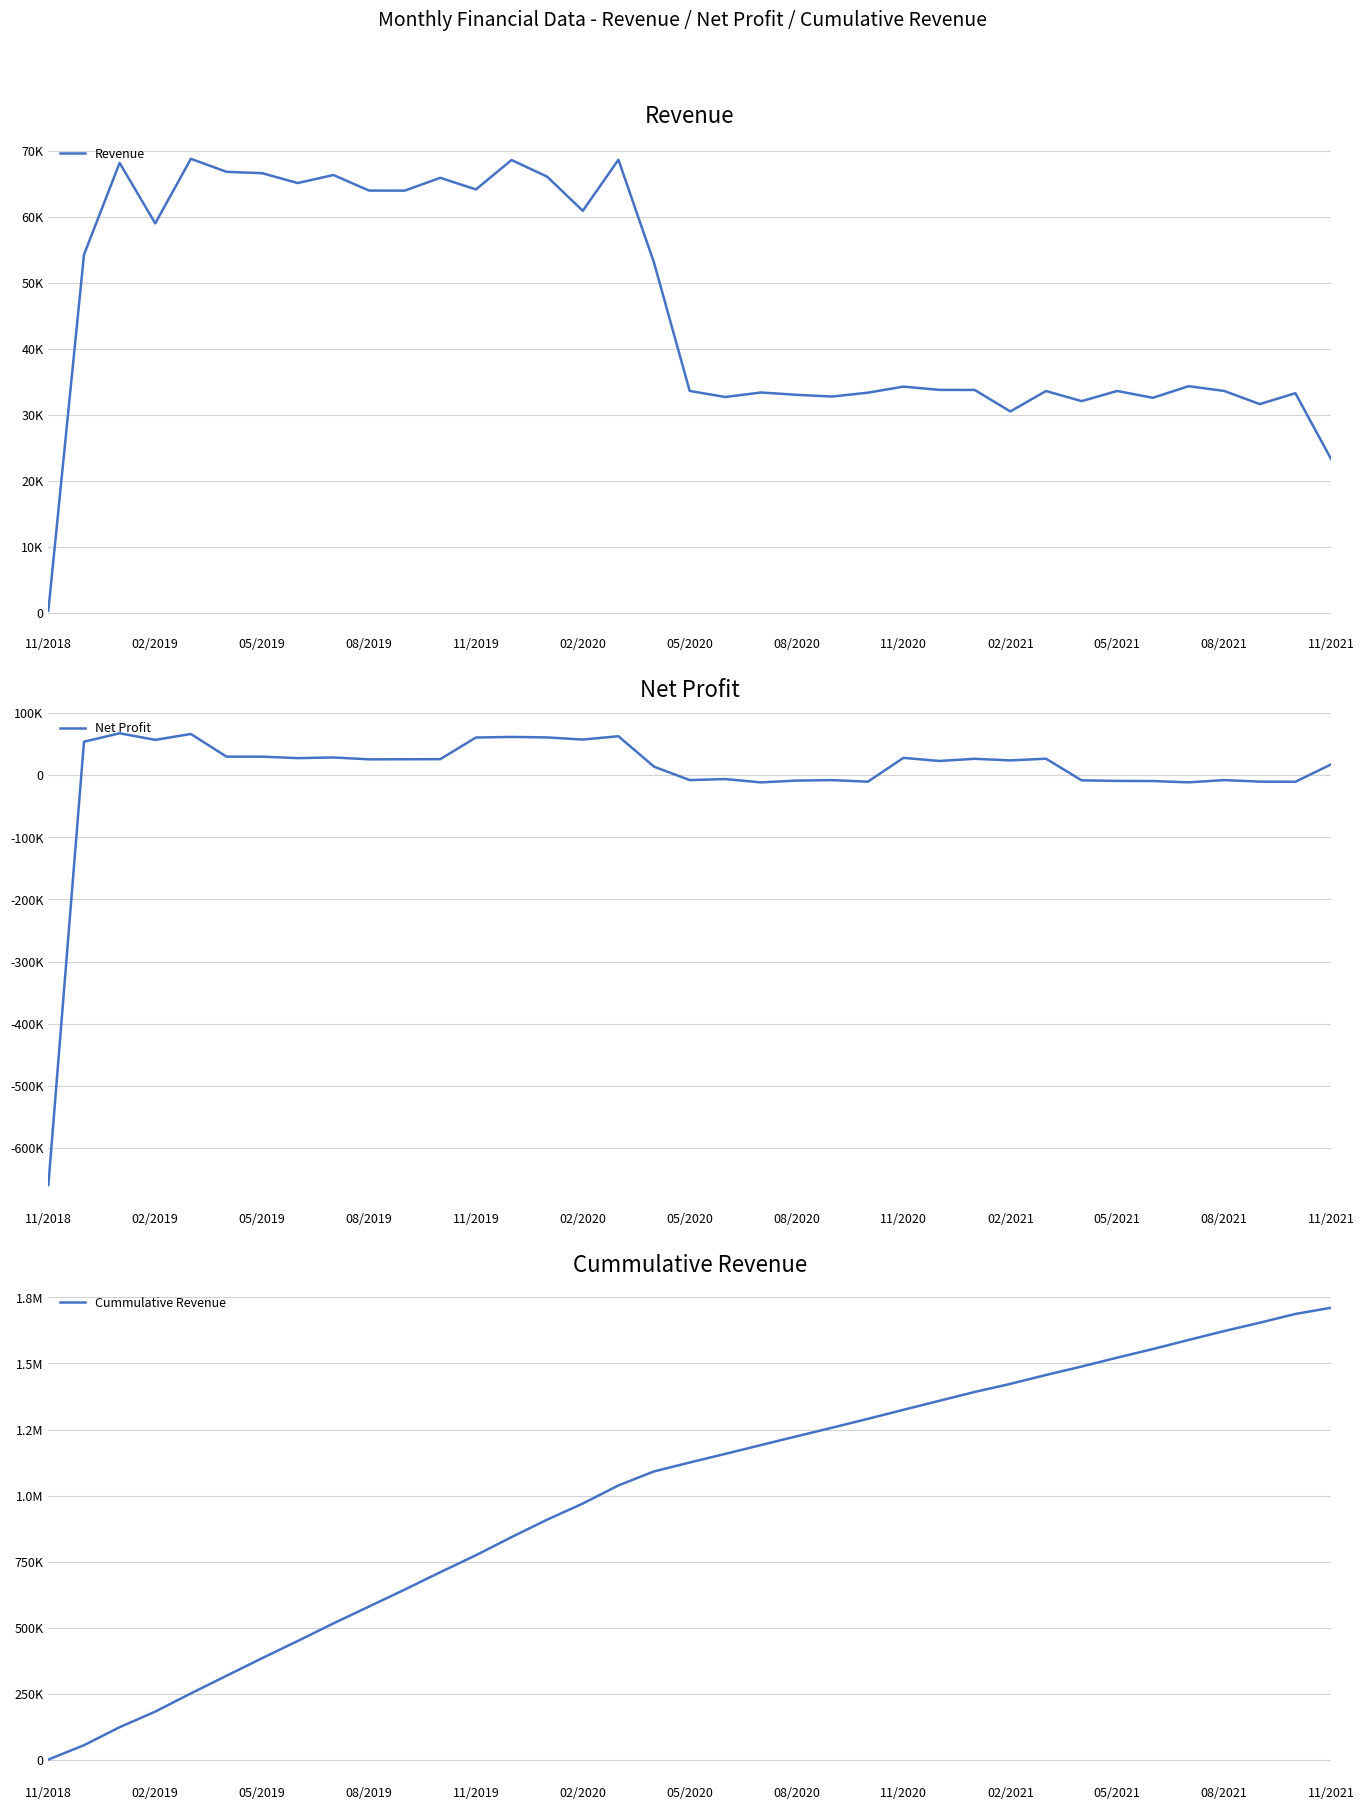

What is the minimum value shown in the chart?

-659667.7